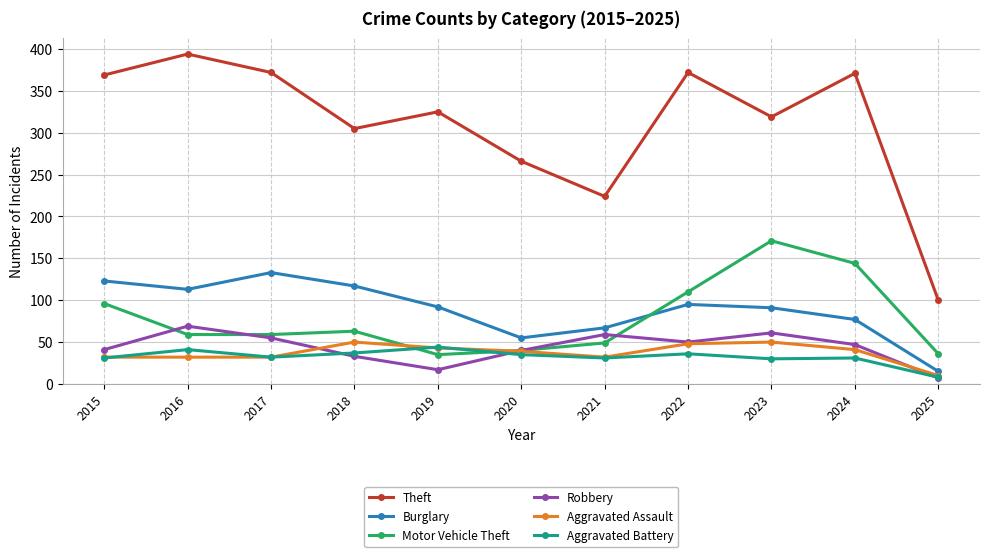

Is it true that Aggravated Assault equals 32 at 2021?

True